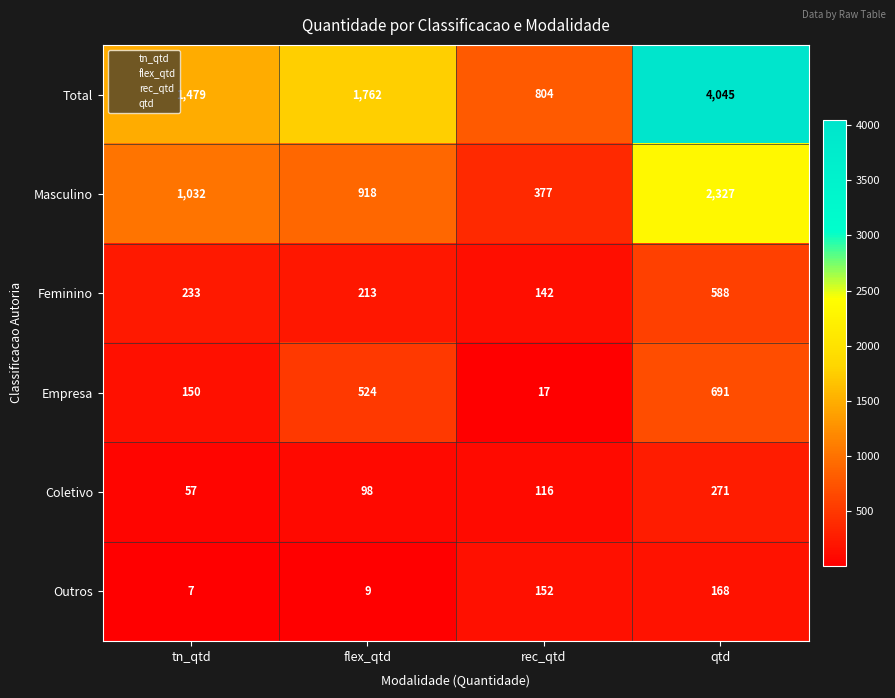

What is the total value across all series at tn_qtd?

2958